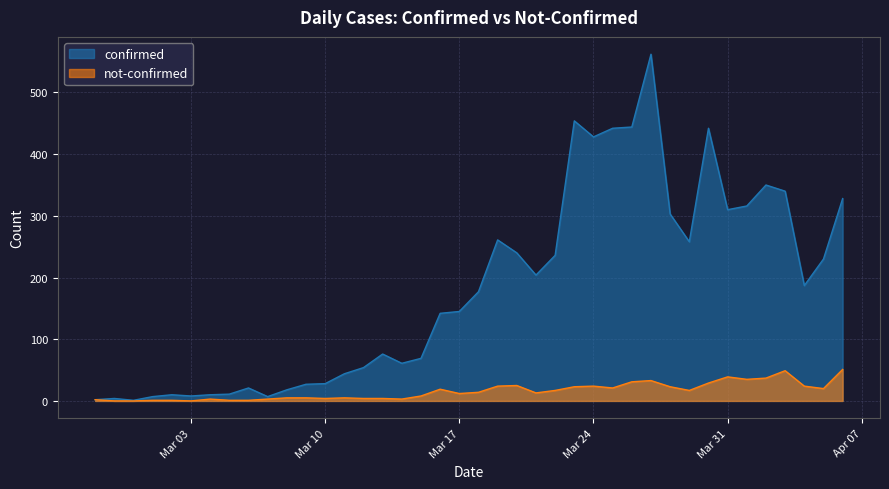

What are all the series names shown in the legend?

confirmed, not-confirmed